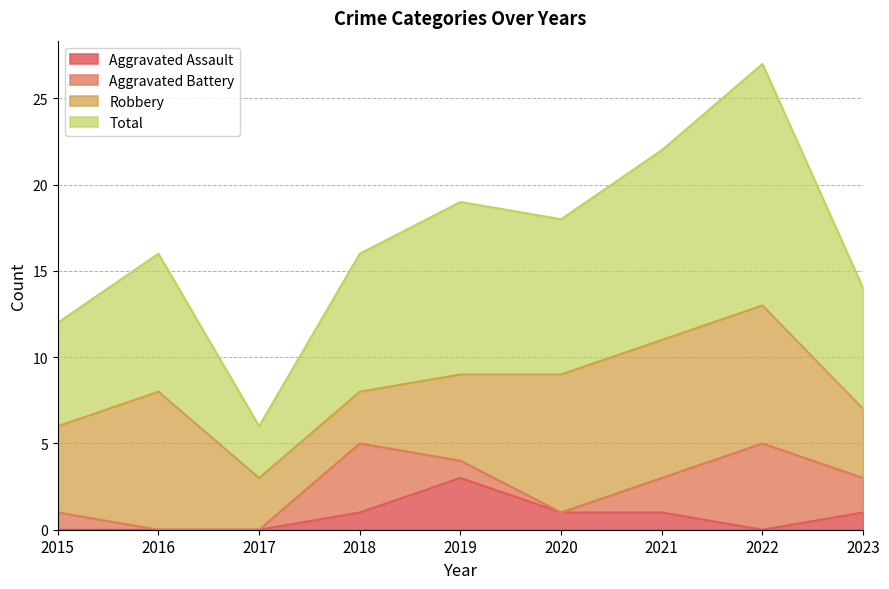

What is the difference between the highest and lowest values at 2017?

6